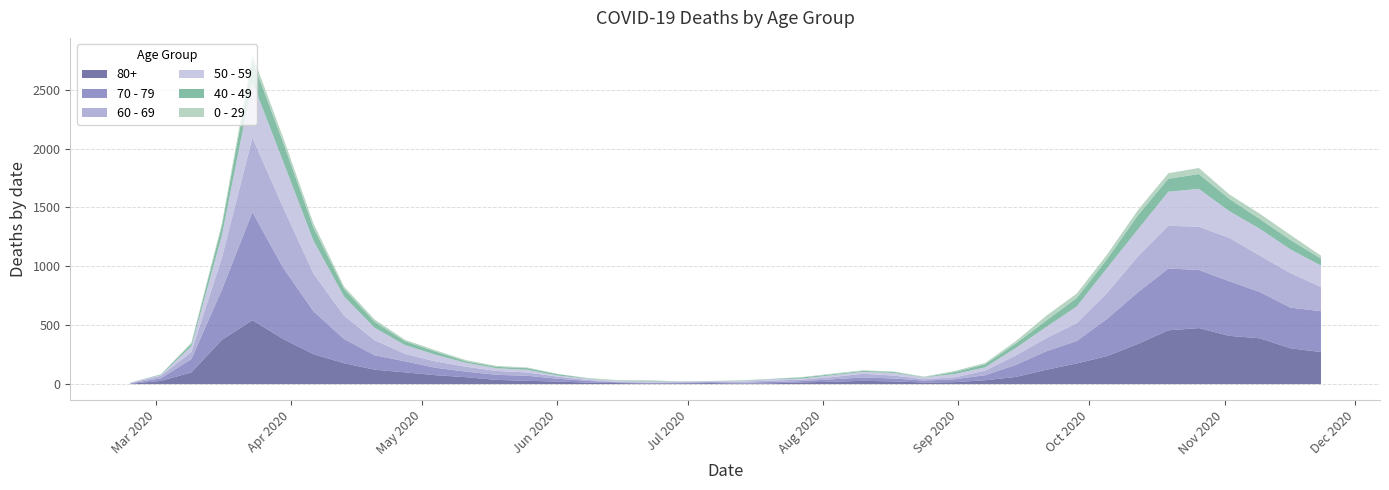

The 50 - 59 series shows 1 at 2020-06-29. True or false?

False